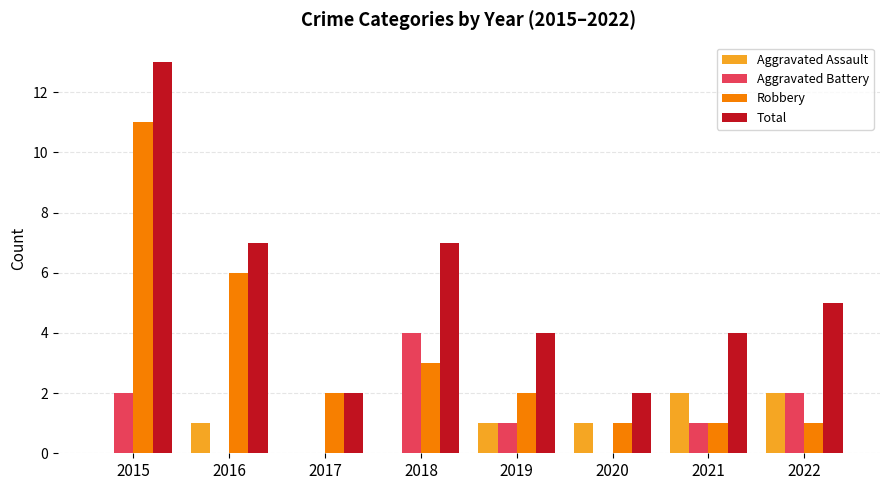

Is the value of Robbery at 2016 greater than the value of Aggravated Assault at 2015?

Yes